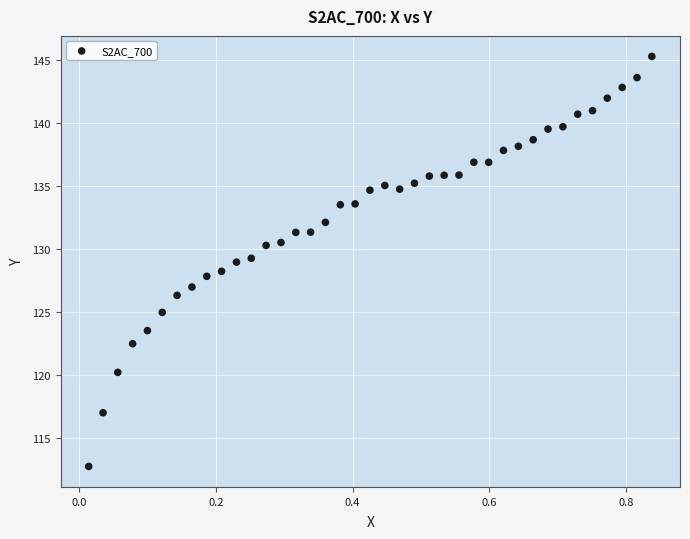

What is the range of Y values (max minus min)?

32.6